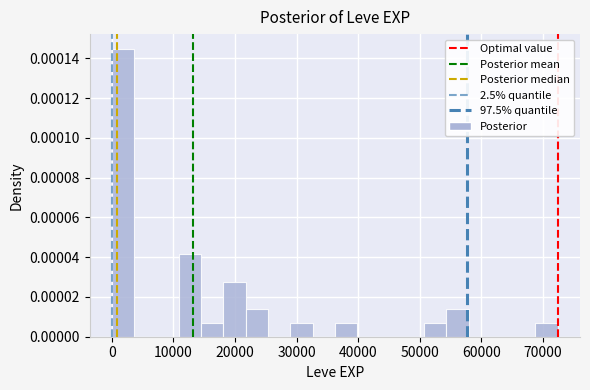

Read against the x-axis, roughly where is the centre of the tallest bar?

2000